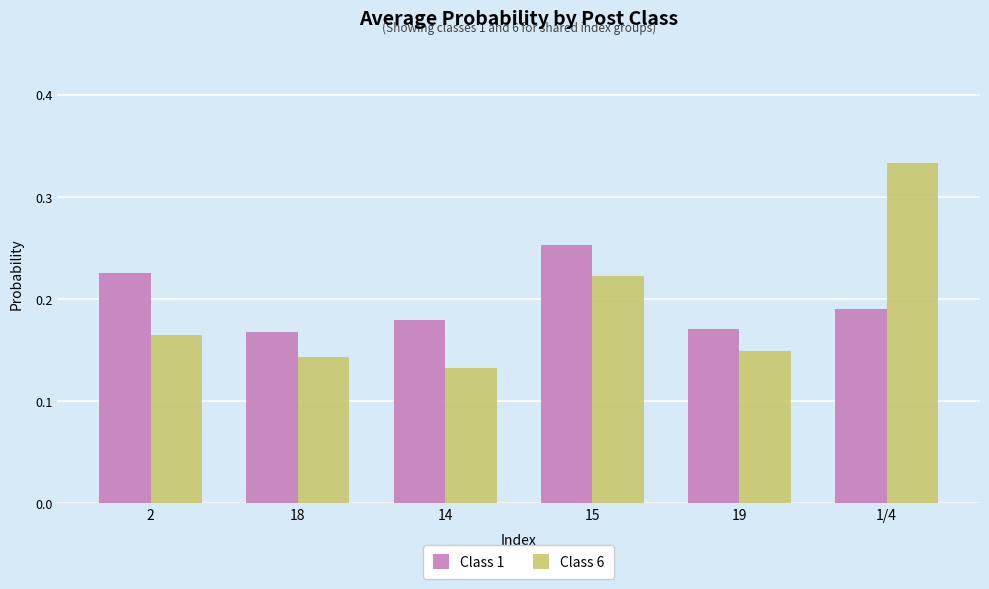

Rank the series at 14 from lowest to highest value.

Class 6, Class 1